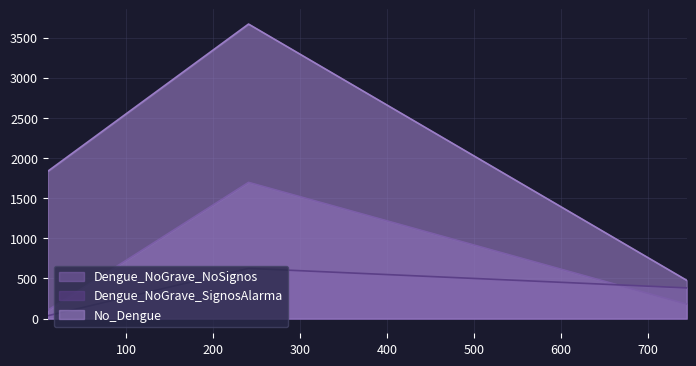

Rank the series by their average value, from lowest to highest.

Dengue_NoGrave_SignosAlarma, Dengue_NoGrave_NoSignos, No_Dengue